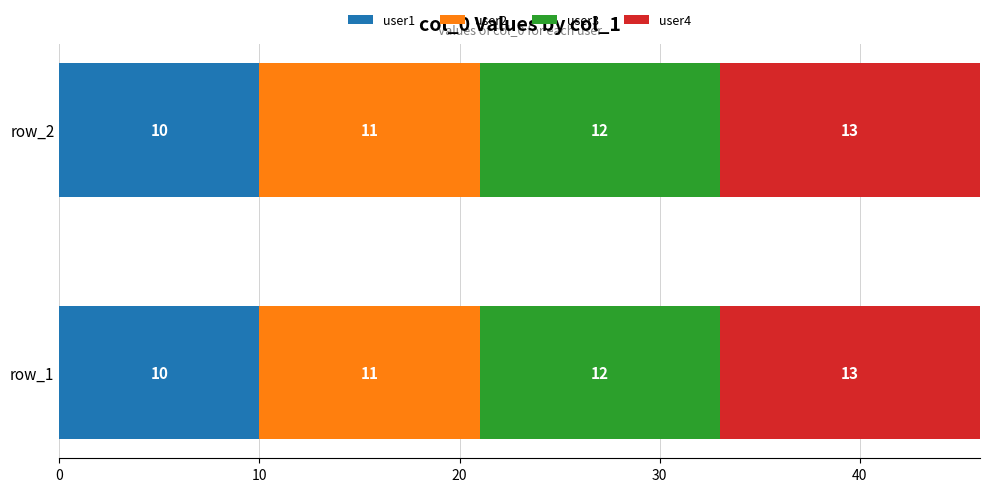

What is the minimum value for user1?

10